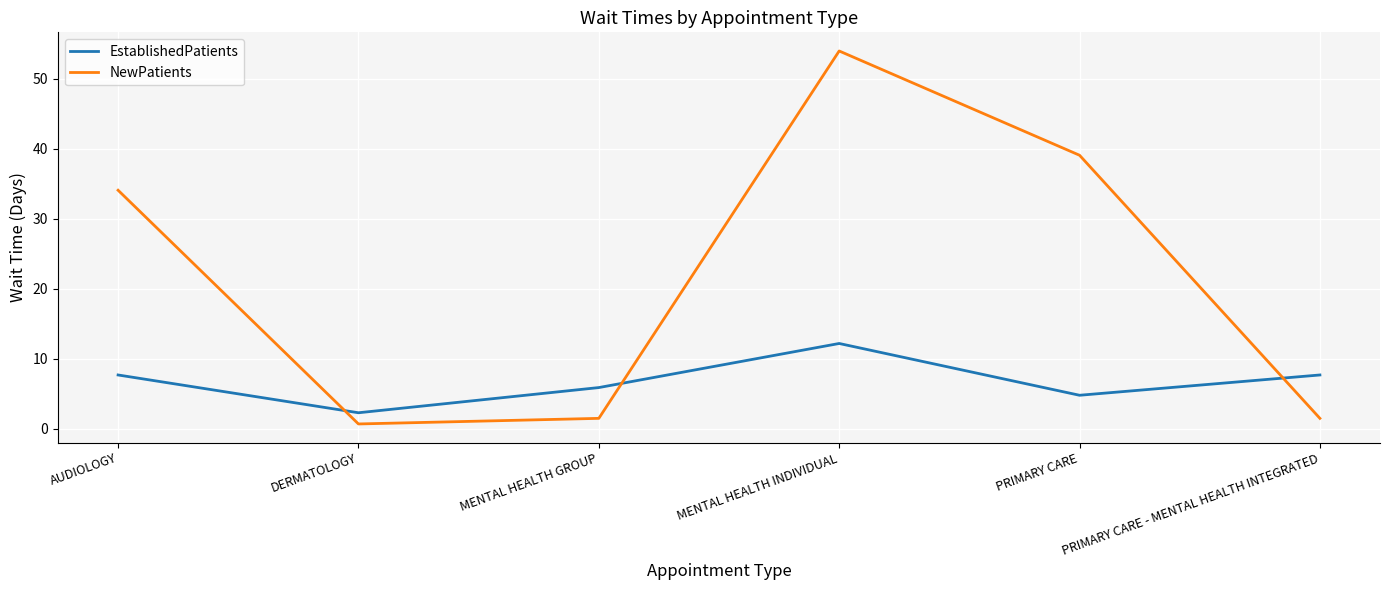

At which category does EstablishedPatients reach its first local peak?

MENTAL HEALTH INDIVIDUAL